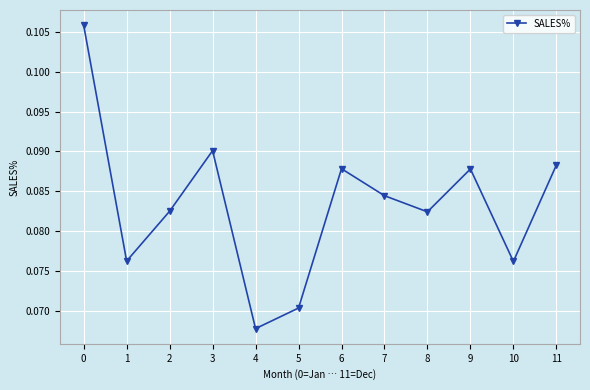

How many points are higher than both their immediate neighbors (excluding endpoints)?

3